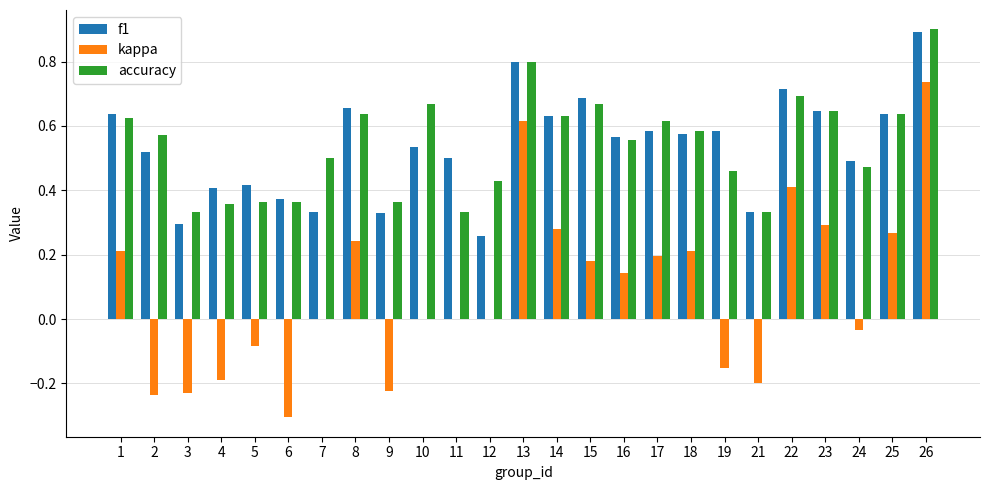

At which category is the sum across all series the highest?

26